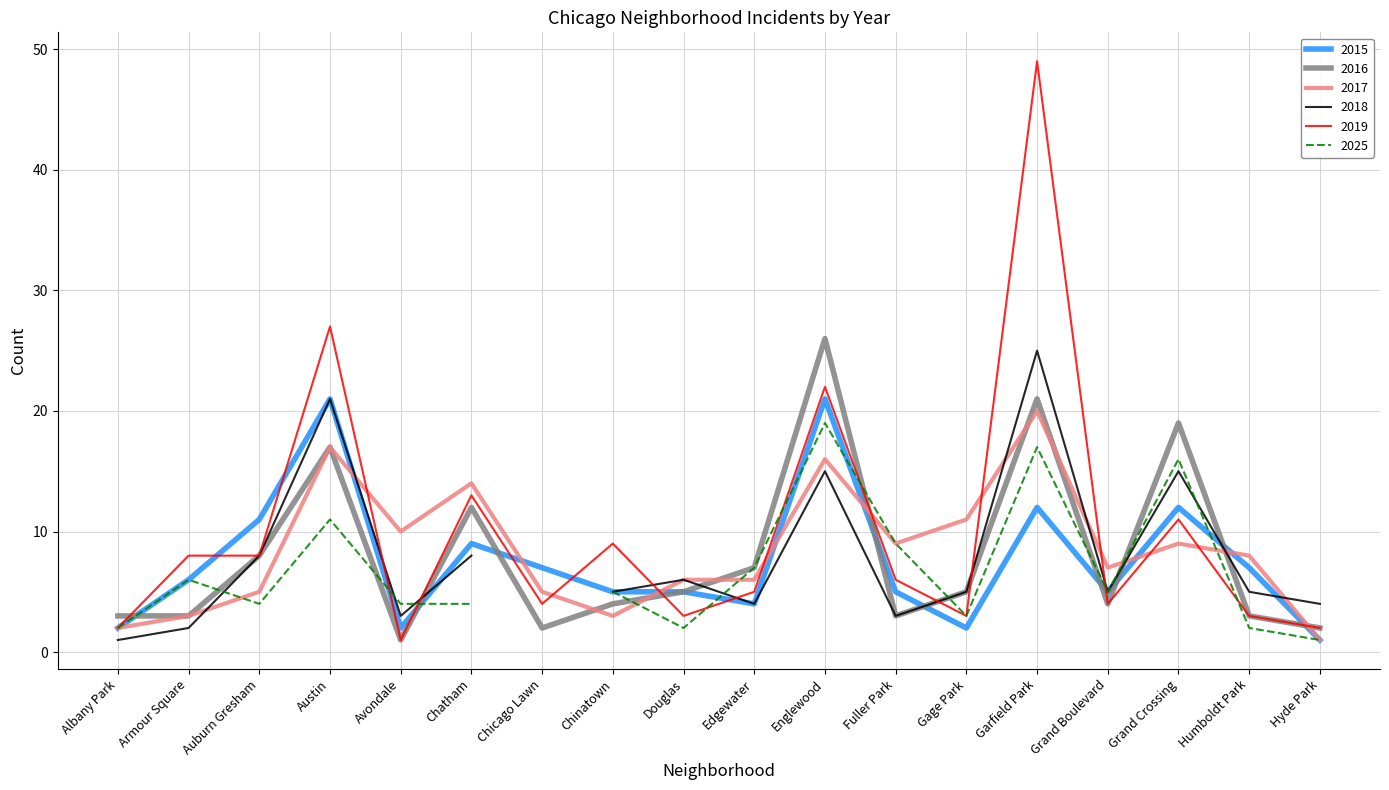

How many data points does each series have?

18